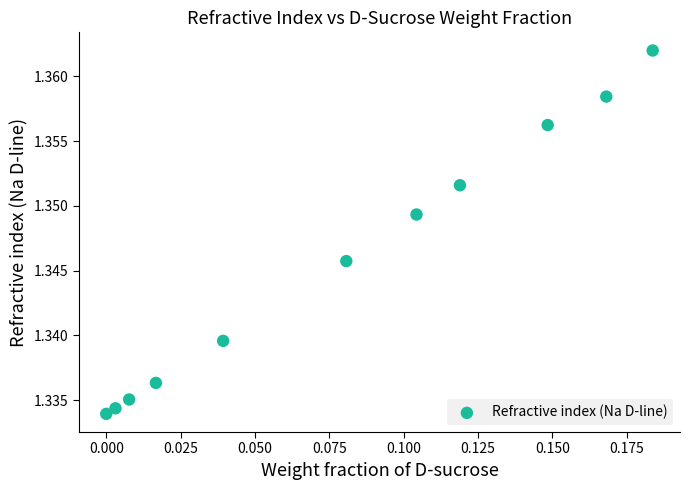

How many data points are displayed?

11